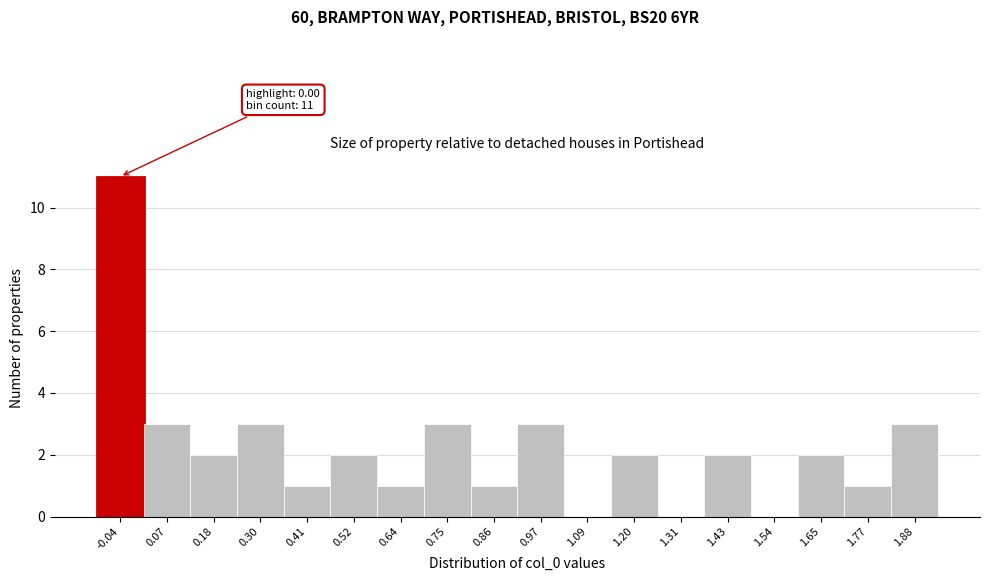

Over which range of the x-axis is the bar tallest?

-0.10 to 0.02